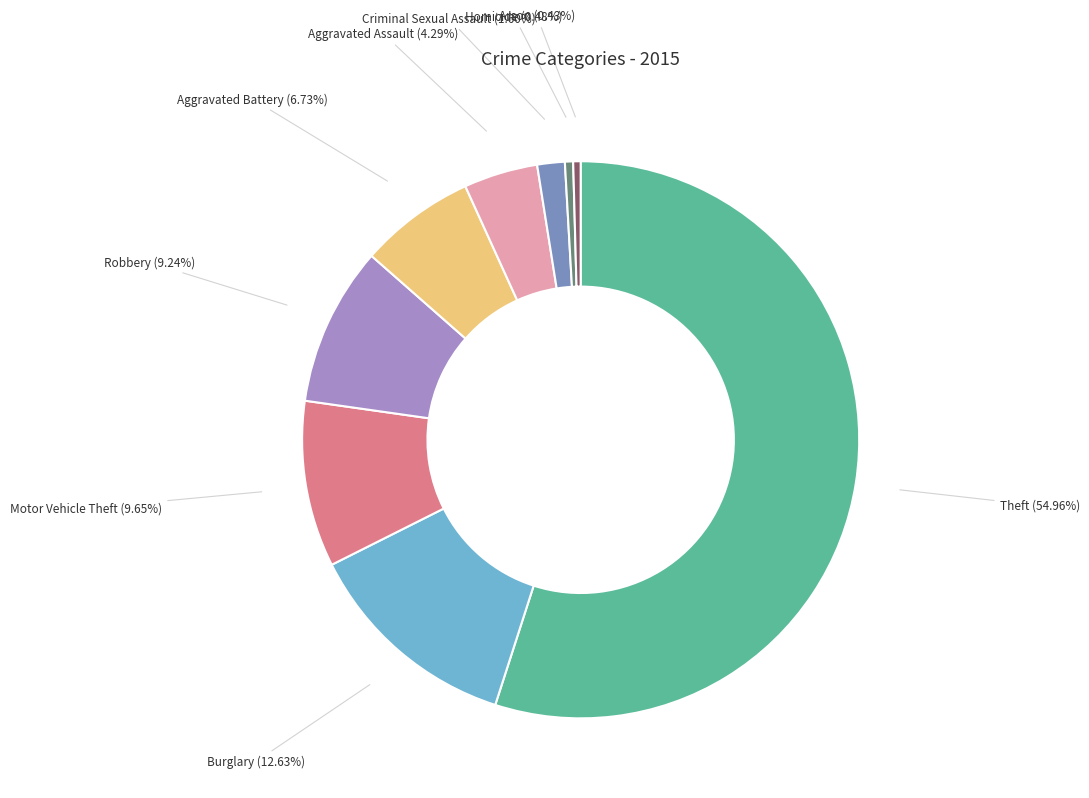

To the nearest percent, what is the average slice percentage?

11%